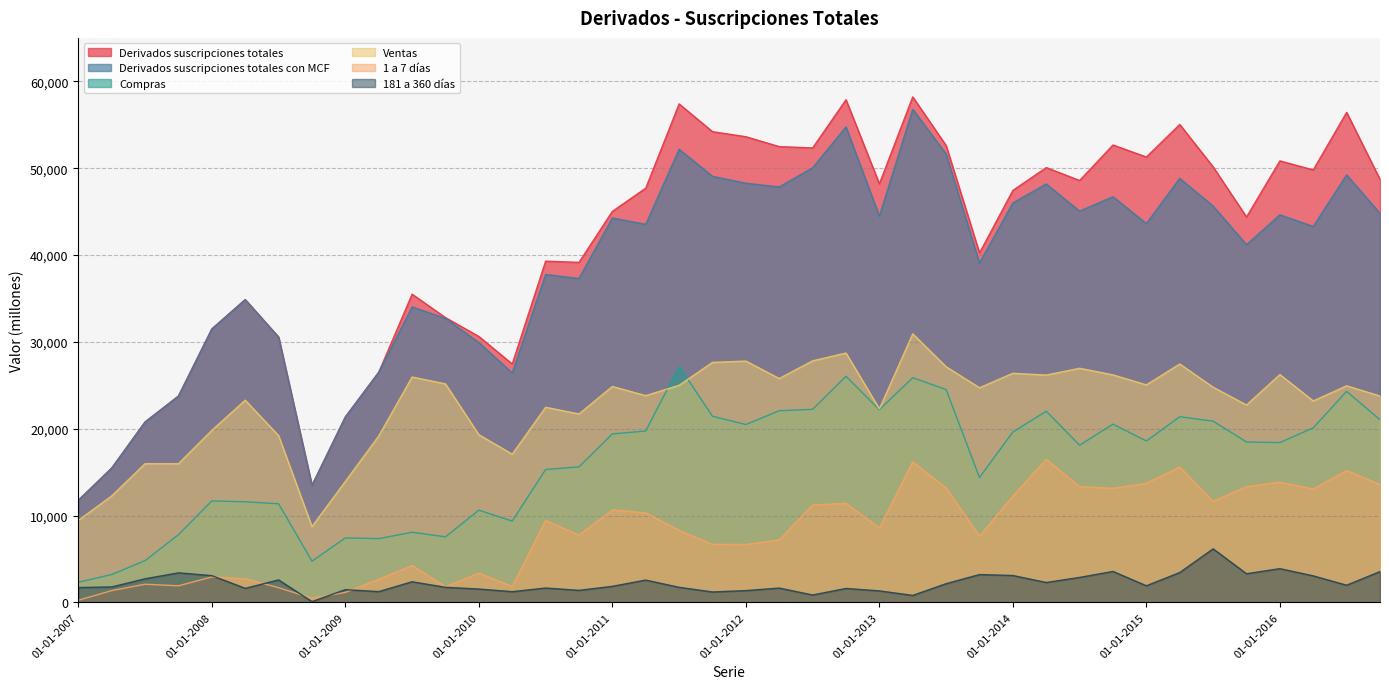

What is the total value across all series at 01-04-2015?

171689